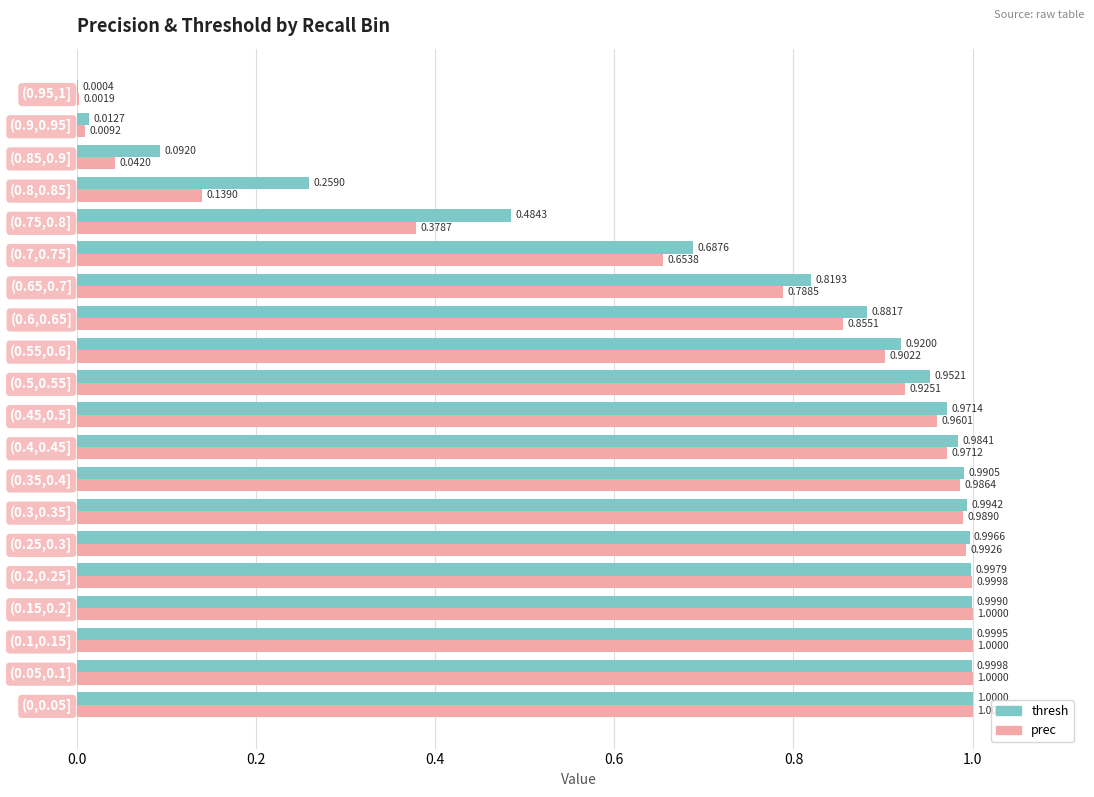

Which series changed the most between (0.65,0.7] and (0.85,0.9]?

prec